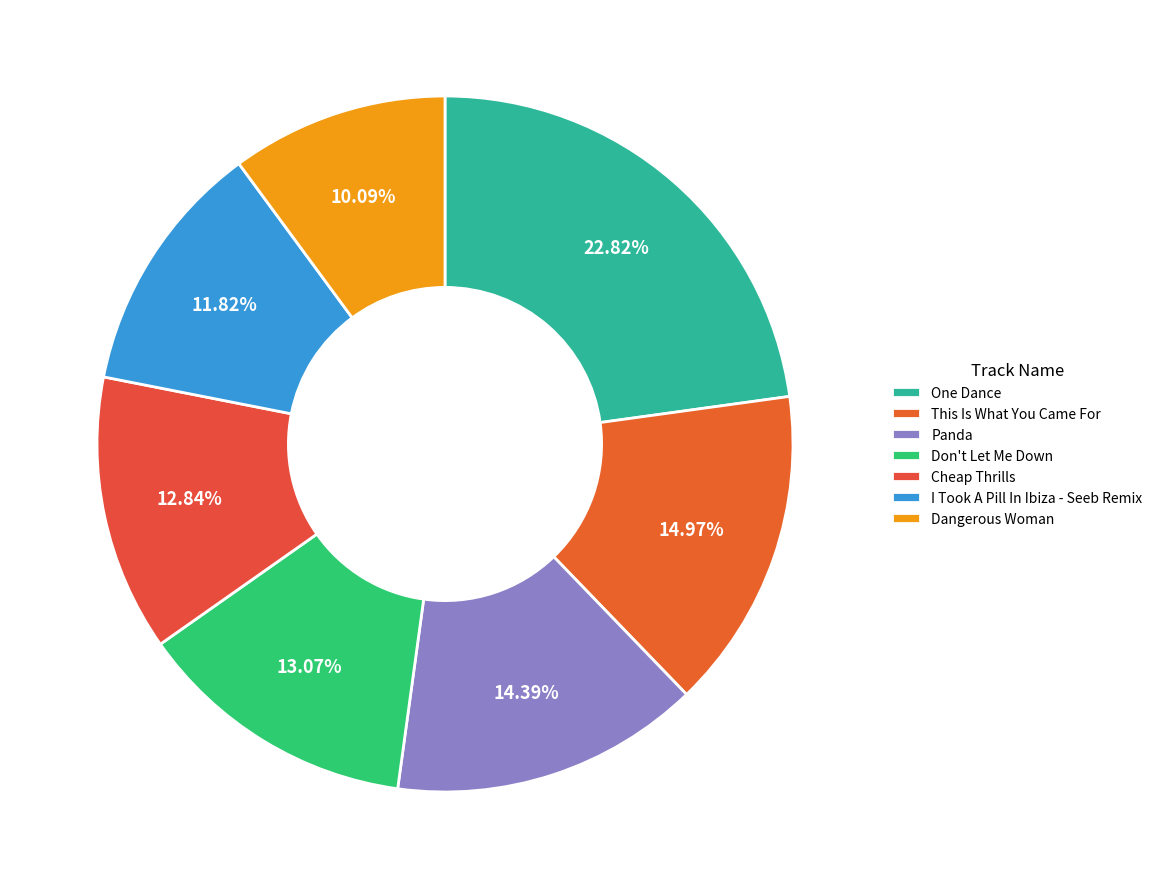

Between Dangerous Woman and Cheap Thrills, which is larger?

Cheap Thrills